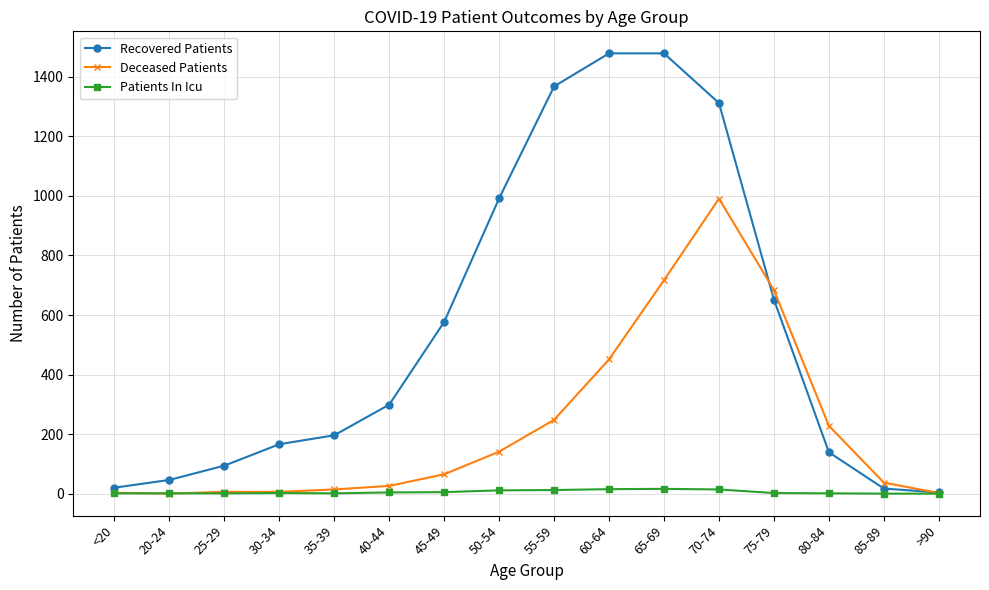

Which series has the largest range (max minus min)?

Recovered Patients